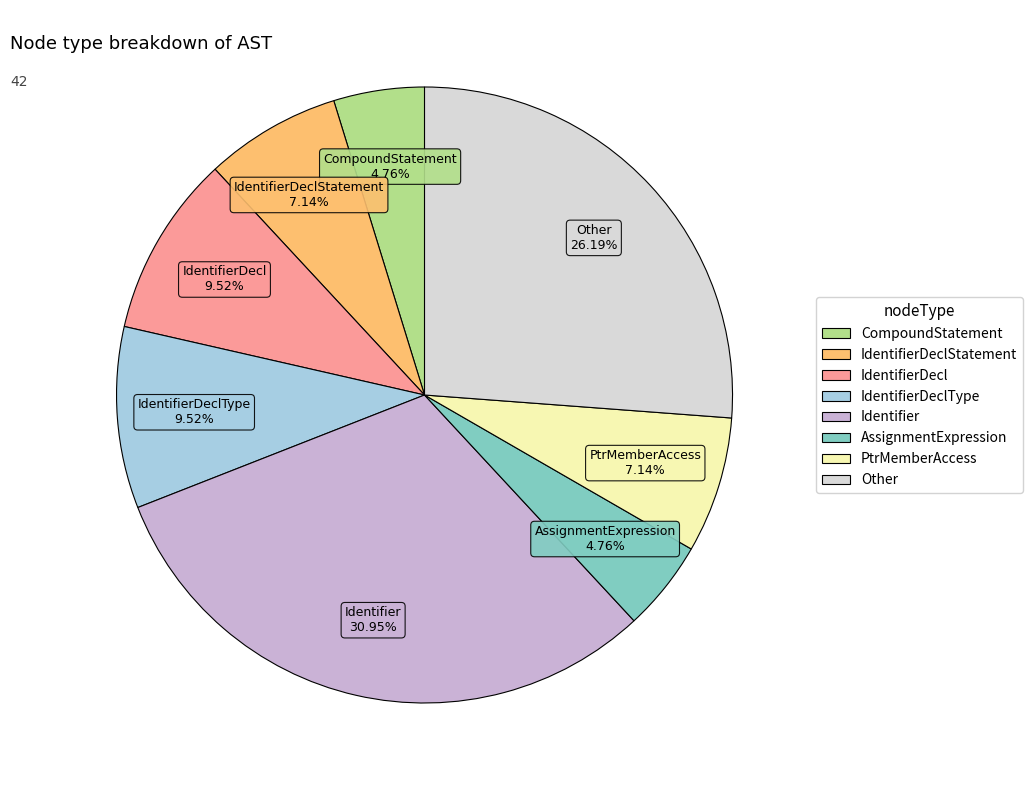

How many segments does this pie chart have?

8